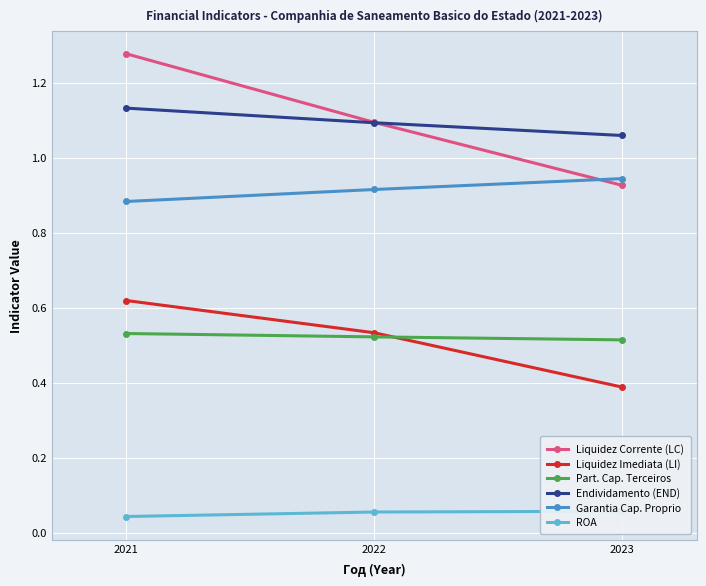

Which series has the largest range (max minus min)?

Liquidez Corrente (LC)